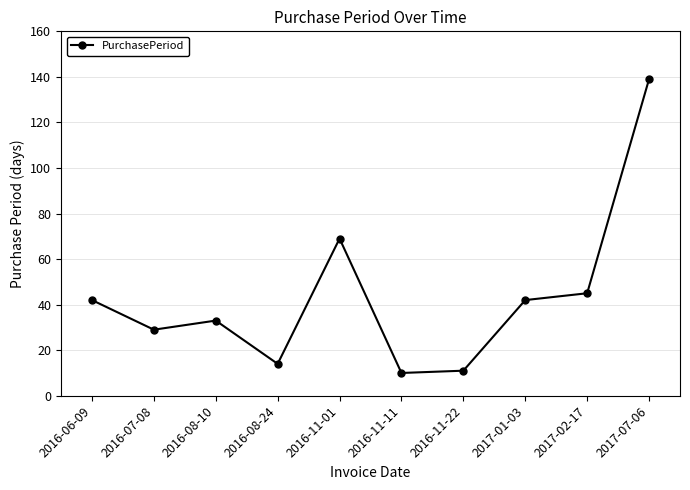

How many series are shown in this chart?

1